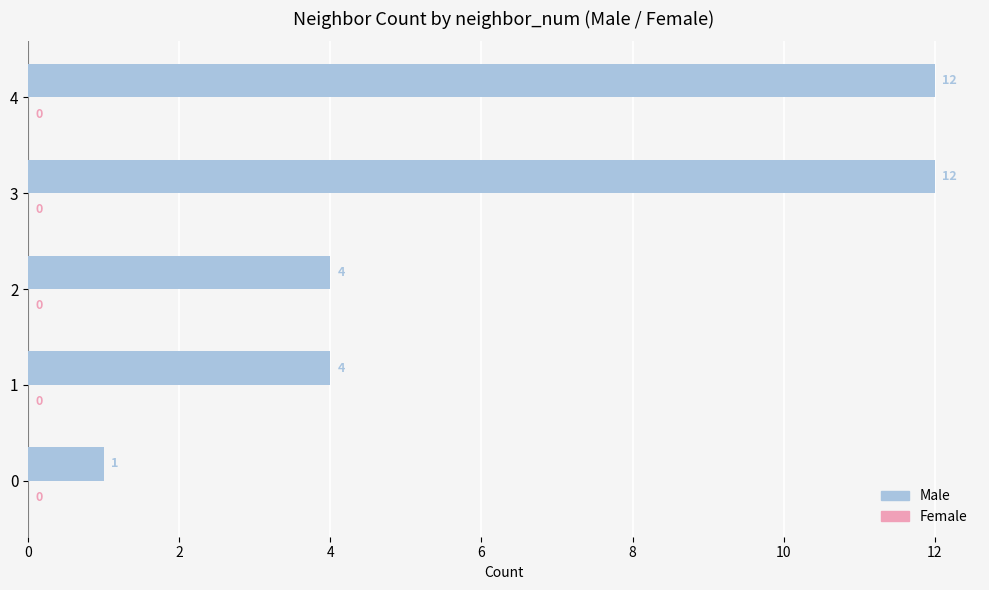

Reading bottom to top, transcribe all the data shown in this chart.

0=1	1=4	2=4	3=12	4=12